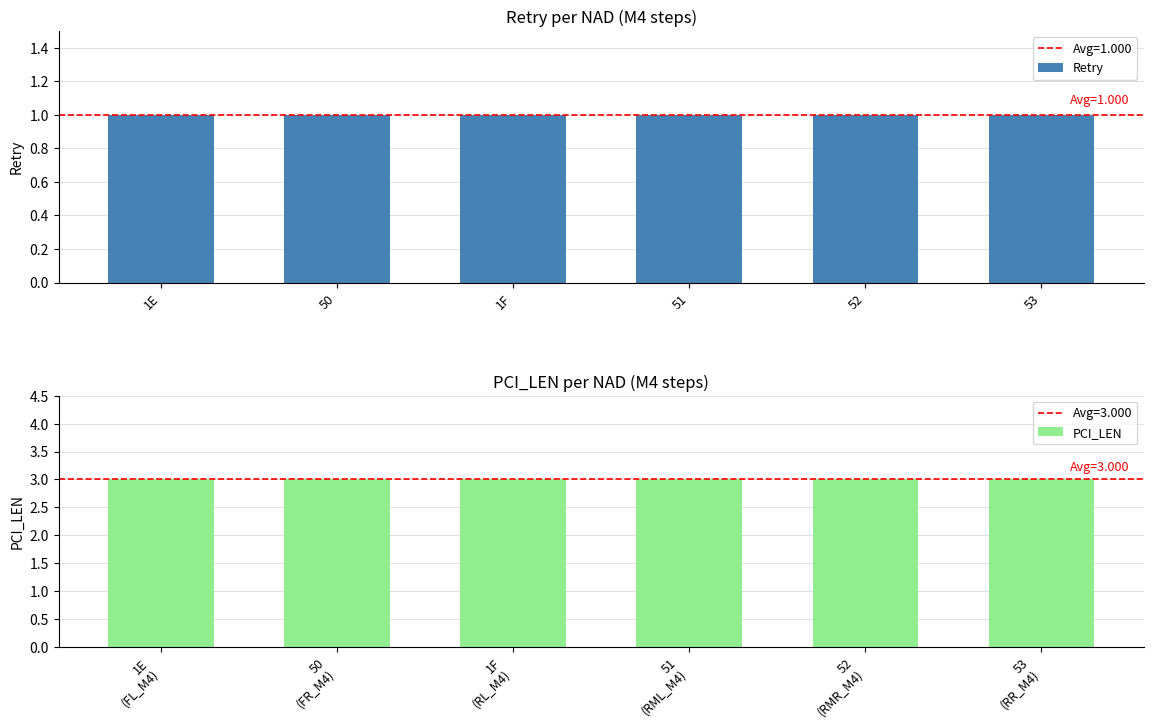

The value of PCI_LEN at 51 (RML_M4) is 5. True or false?

False